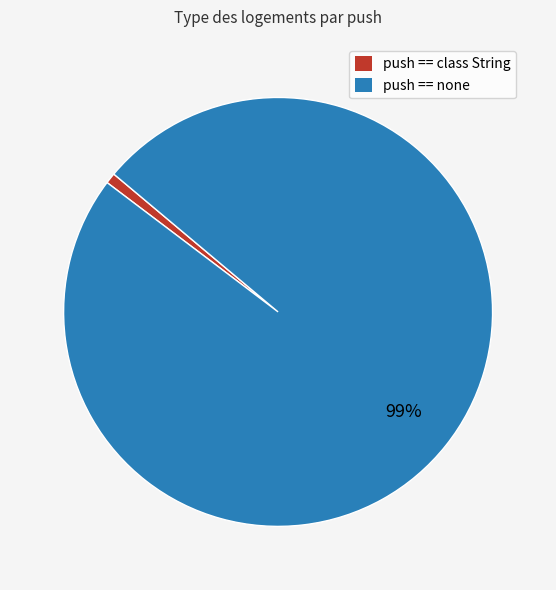

To the nearest percent, what is the difference between the largest and smallest slice percentages?

98%